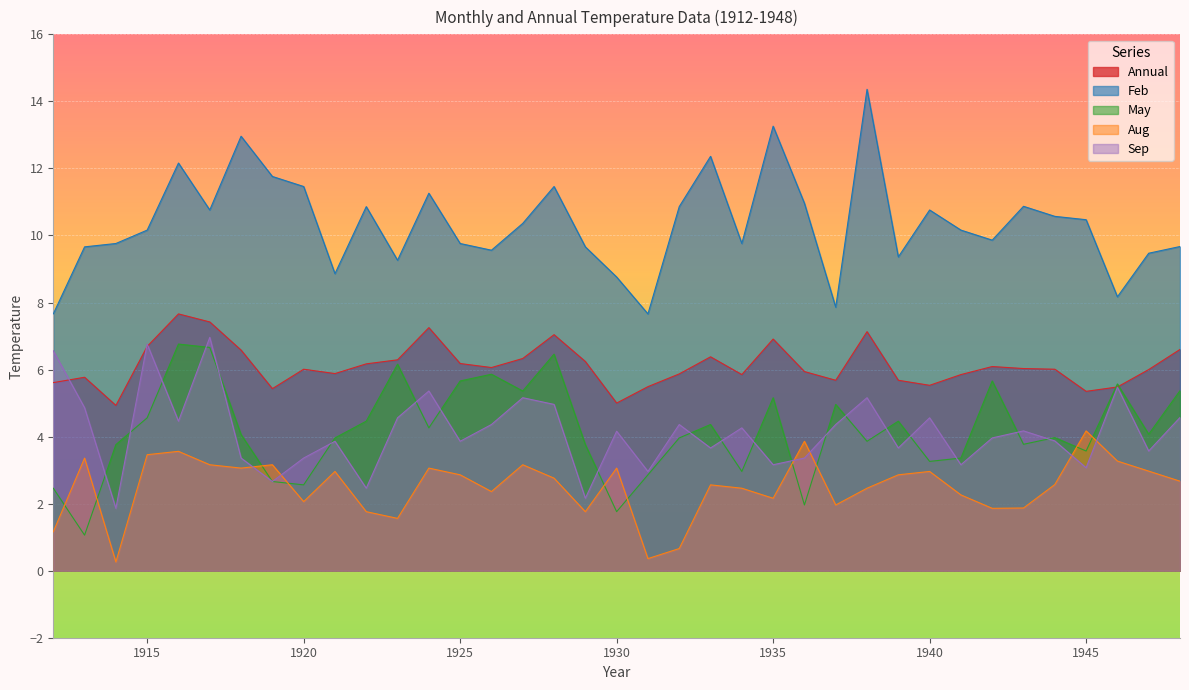

Reading right to left, what are all the values shown in this chart?

Annual: 1948=6.6	1947=6.0	1946=5.5	1945=5.3	1944=6.0	1943=6.0	1942=6.1	1941=5.8	1940=5.5	1939=5.7	1938=7.1	1937=5.7	1936=5.9	1935=6.9	1934=5.8	1933=6.4	1932=5.9	1931=5.5	1930=5.0	1929=6.2	1928=7.0	1927=6.3	1926=6.1	1925=6.2	1924=7.2	1923=6.3	1922=6.2	1921=5.9	1920=6.0	1919=5.4	1918=6.6	1917=7.4	1916=7.7	1915=6.7	1914=4.9	1913=5.8	1912=5.6
Feb: 1948=9.7	1947=9.5	1946=8.2	1945=10.5	1944=10.6	1943=10.9	1942=9.9	1941=10.2	1940=10.8	1939=9.4	1938=14.4	1937=7.9	1936=11.0	1935=13.3	1934=9.8	1933=12.4	1932=10.9	1931=7.7	1930=8.8	1929=9.7	1928=11.5	1927=10.4	1926=9.6	1925=9.8	1924=11.3	1923=9.3	1922=10.9	1921=8.9	1920=11.5	1919=11.8	1918=13.0	1917=10.8	1916=12.2	1915=10.2	1914=9.8	1913=9.7	1912=7.7
May: 1948=5.4	1947=4.1	1946=5.6	1945=3.6	1944=4.0	1943=3.8	1942=5.7	1941=3.4	1940=3.3	1939=4.5	1938=3.9	1937=5.0	1936=2.0	1935=5.2	1934=3.0	1933=4.4	1932=4.0	1931=2.9	1930=1.8	1929=3.8	1928=6.5	1927=5.4	1926=5.9	1925=5.7	1924=4.3	1923=6.2	1922=4.5	1921=4.0	1920=2.6	1919=2.7	1918=4.1	1917=6.7	1916=6.8	1915=4.6	1914=3.8	1913=1.1	1912=2.5
Aug: 1948=2.7	1947=3.0	1946=3.3	1945=4.2	1944=2.6	1943=1.9	1942=1.9	1941=2.3	1940=3.0	1939=2.9	1938=2.5	1937=2.0	1936=3.9	1935=2.2	1934=2.5	1933=2.6	1932=0.7	1931=0.4	1930=3.1	1929=1.8	1928=2.8	1927=3.2	1926=2.4	1925=2.9	1924=3.1	1923=1.6	1922=1.8	1921=3.0	1920=2.1	1919=3.2	1918=3.1	1917=3.2	1916=3.6	1915=3.5	1914=0.3	1913=3.4	1912=1.2
Sep: 1948=4.6	1947=3.6	1946=5.5	1945=3.1	1944=3.9	1943=4.2	1942=4.0	1941=3.2	1940=4.6	1939=3.7	1938=5.2	1937=4.4	1936=3.4	1935=3.2	1934=4.3	1933=3.7	1932=4.4	1931=3.0	1930=4.2	1929=2.2	1928=5.0	1927=5.2	1926=4.4	1925=3.9	1924=5.4	1923=4.6	1922=2.5	1921=3.9	1920=3.4	1919=2.7	1918=3.4	1917=7.0	1916=4.5	1915=6.8	1914=1.9	1913=4.9	1912=6.6